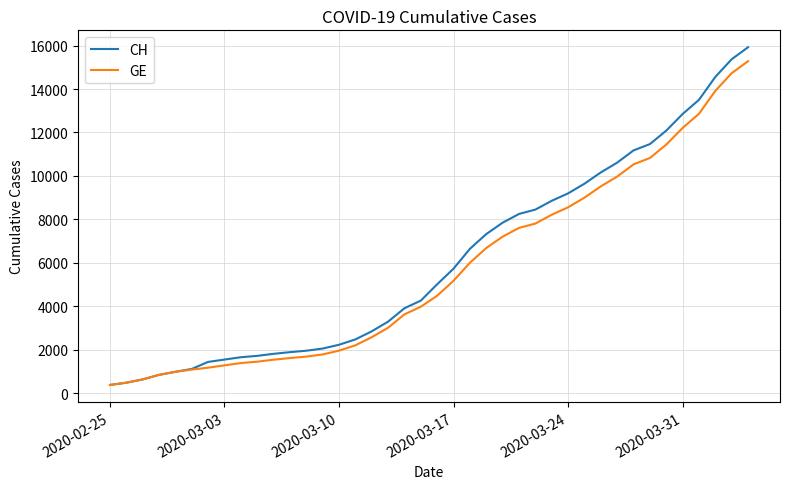

Which series has the largest range (max minus min)?

CH